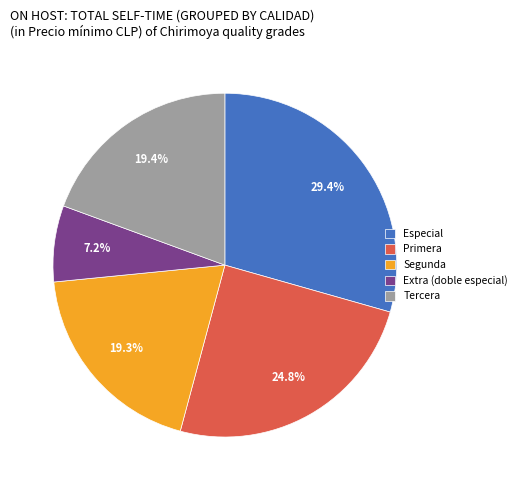

Does Primera represent more than half of the total?

No